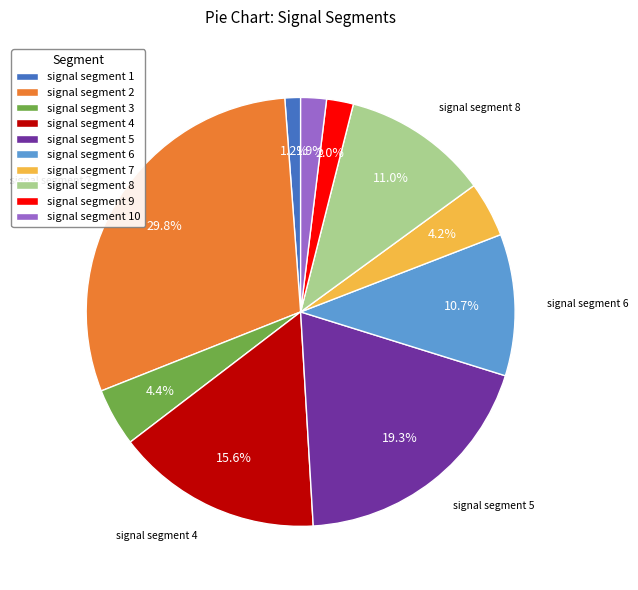

The signal segment 1 slice represents 1% of the pie. True or false?

True